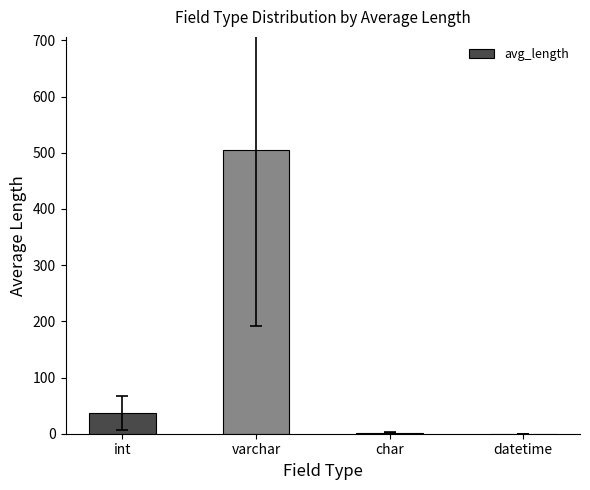

Which has a higher value, varchar or int?

varchar